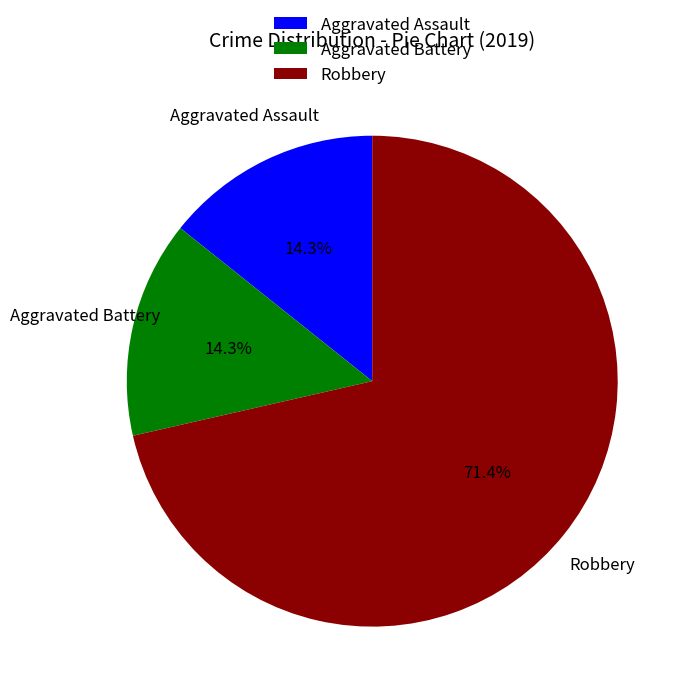

True or false: Aggravated Battery accounts for 14% of the total.

True